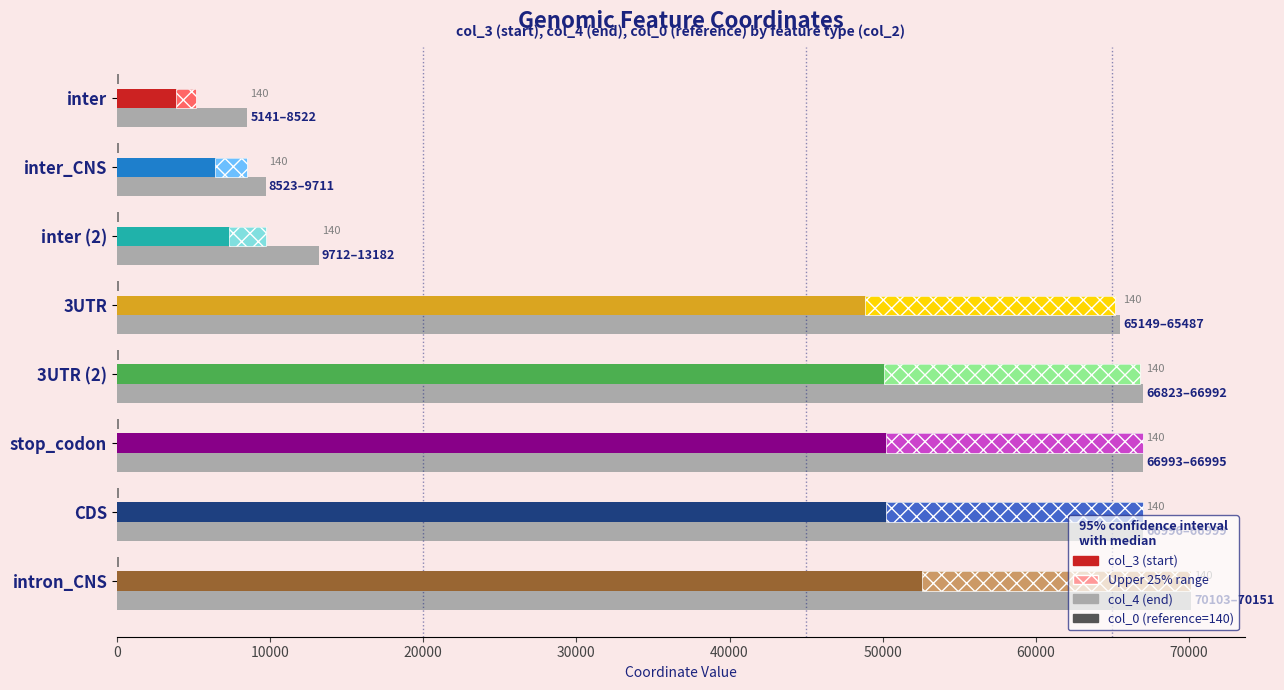

What is the sum of all col_3 (start) values?

359440.0